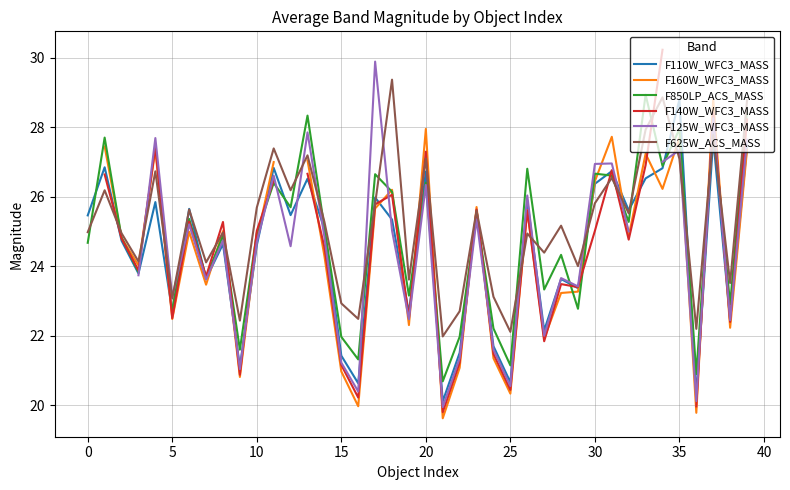

At which label does F110W_WFC3_MASS first exceed 25?

0